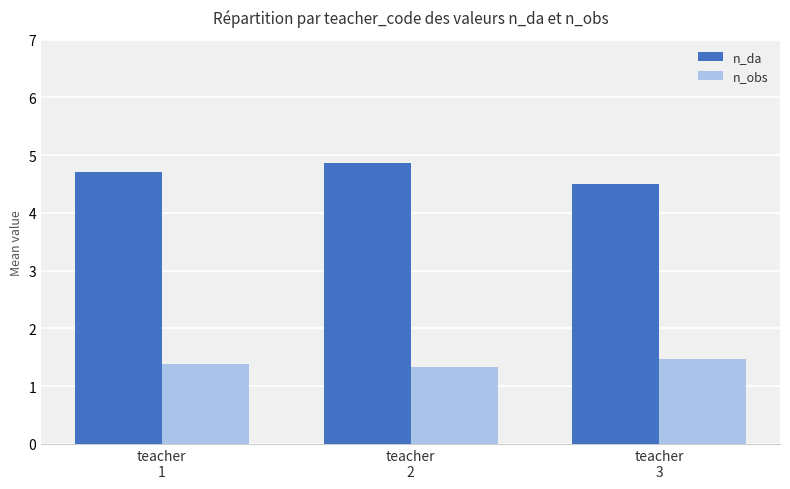

What is the difference between the maximum and minimum values in the n_obs series?

0.1